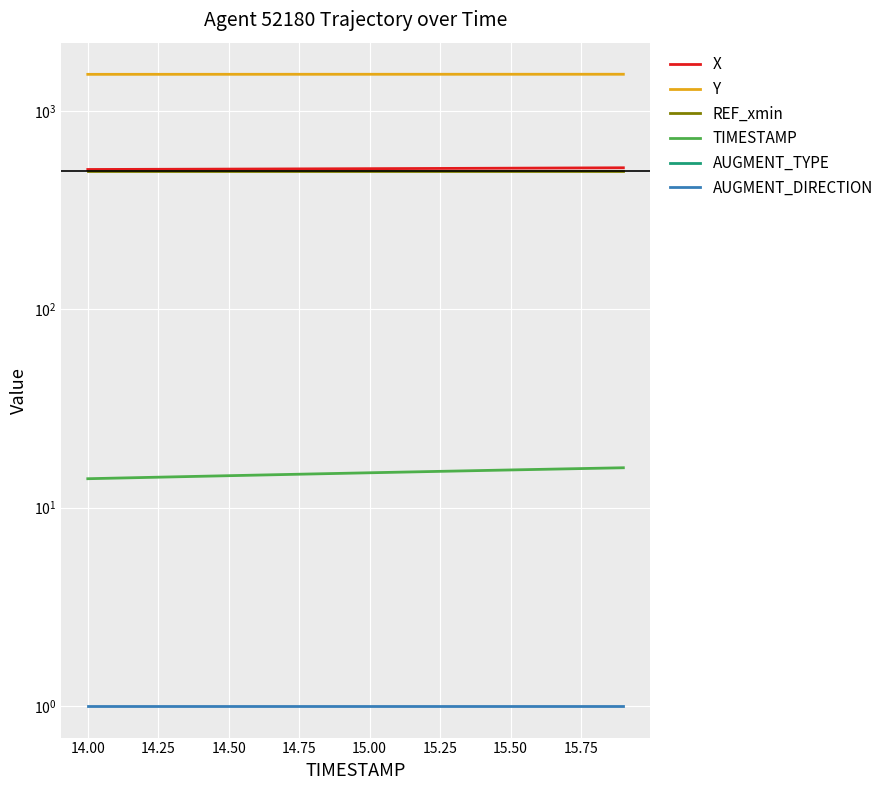

What is the difference between the maximum and minimum values in the X series?

10.2